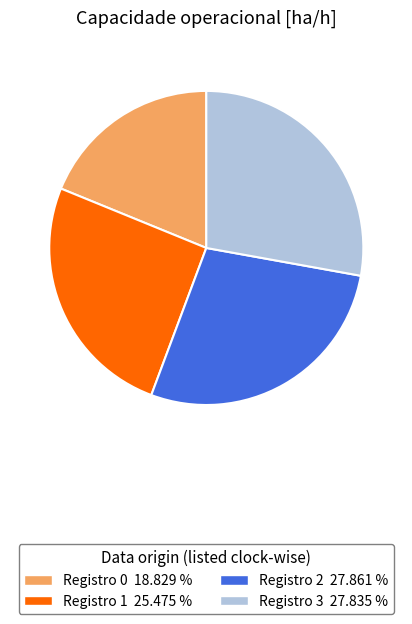

Is there any slice that represents more than half of the pie?

No